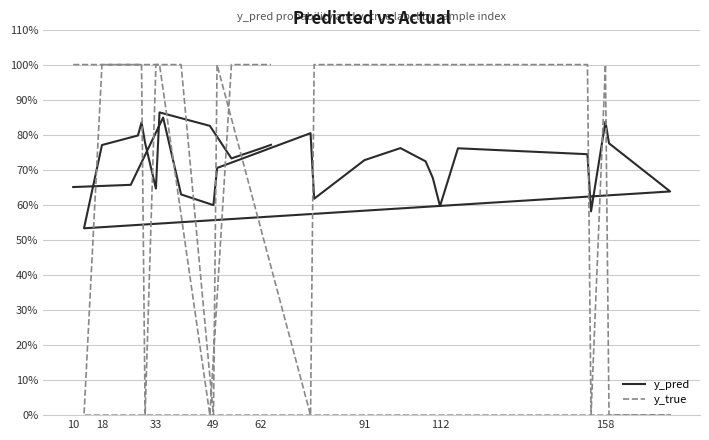

Rank the series by their average value, from lowest to highest.

y_pred, y_true